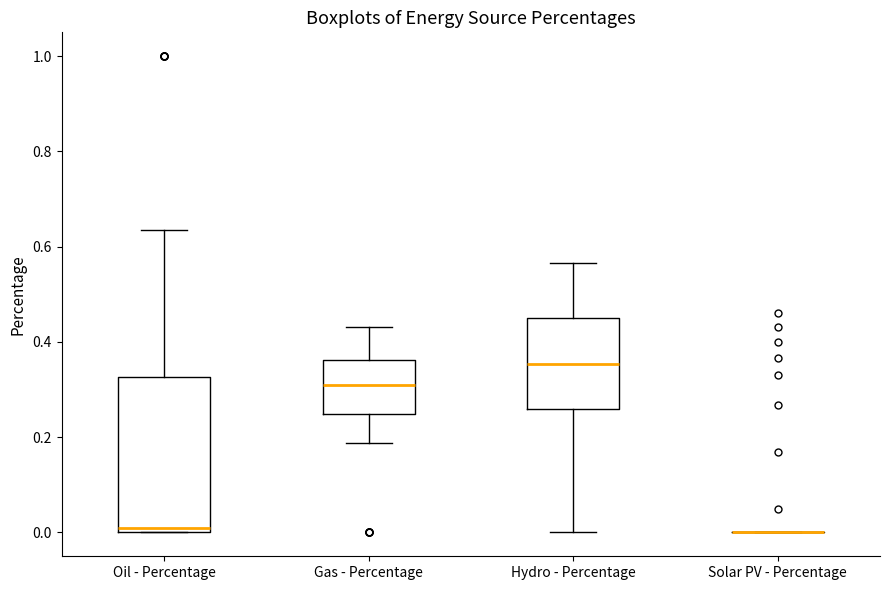

Which box is the tallest, from its lower edge to its upper edge?

Oil - Percentage